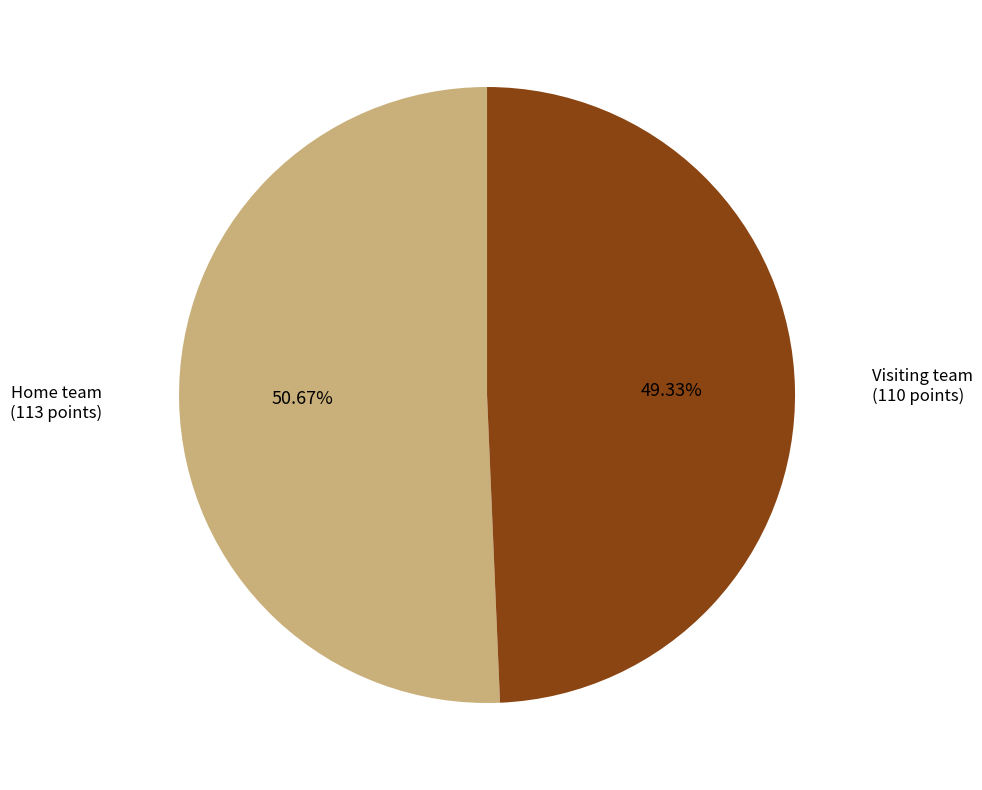

Does any single category account for the majority?

Yes